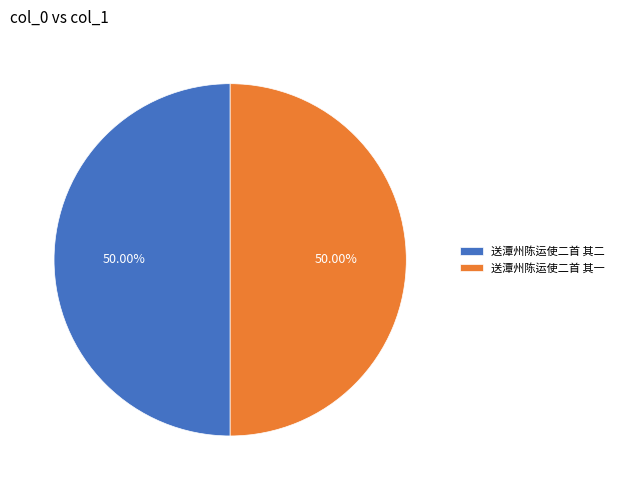

Approximately how many times larger is the value at 送潭州陈运使二首 其一 compared to 送潭州陈运使二首 其二?

1.0